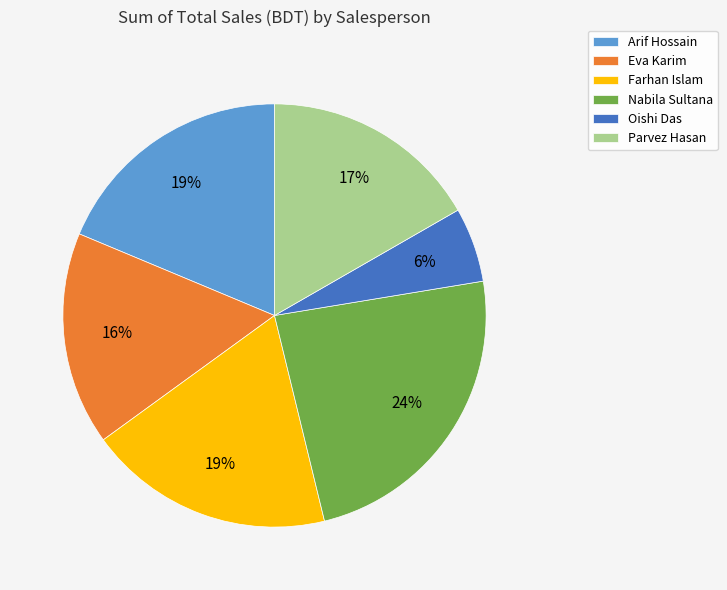

To the nearest percent, what is the average slice percentage?

17%